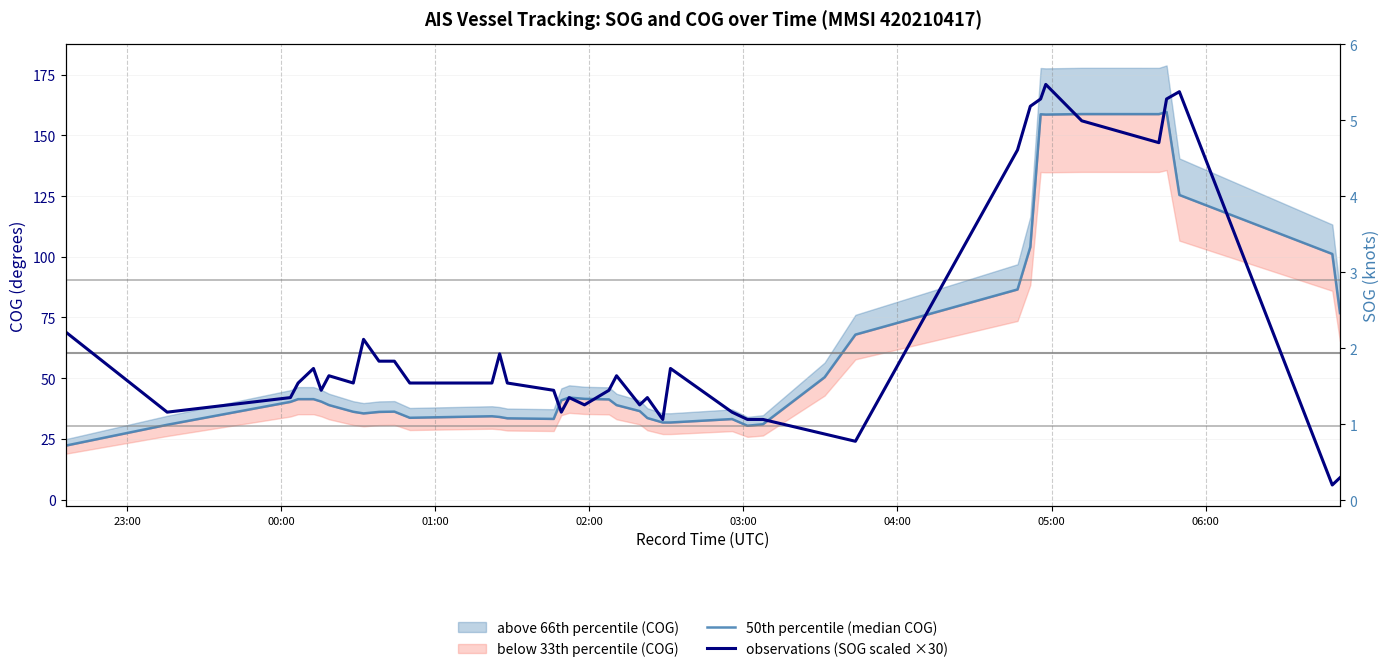

What is the average value of the observations (SOG scaled ×30) series?

66.2